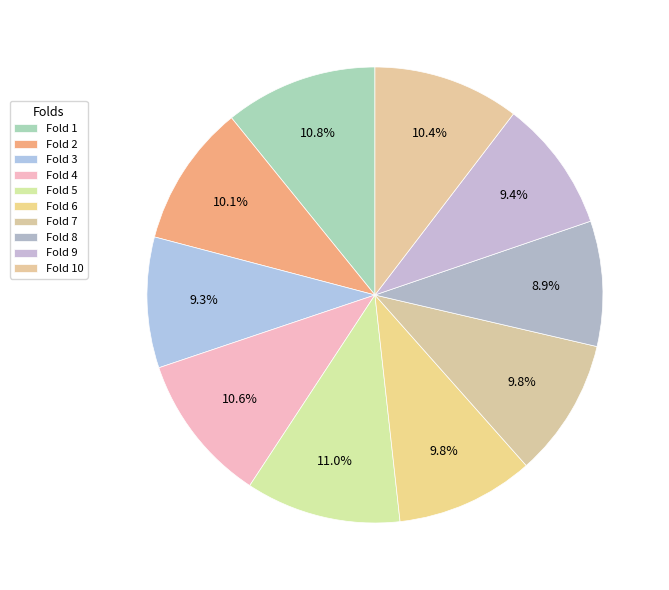

Is it true that Fold 7 is 4% of the pie?

False